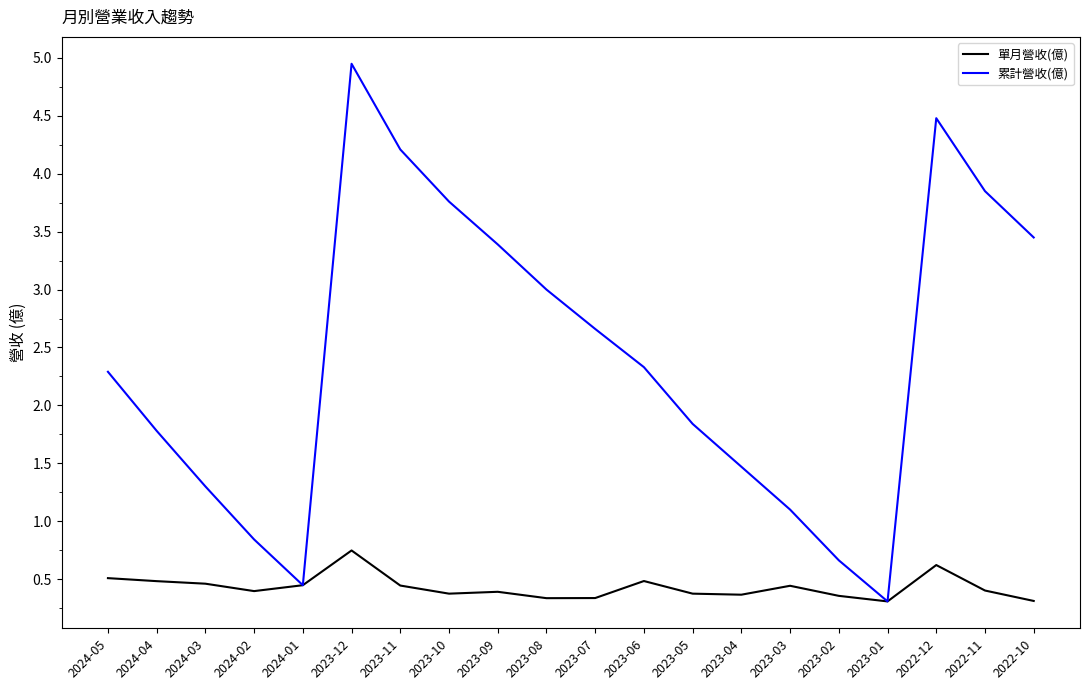

Which series changed the most between 2023-10 and 2023-05?

累計營收(億)